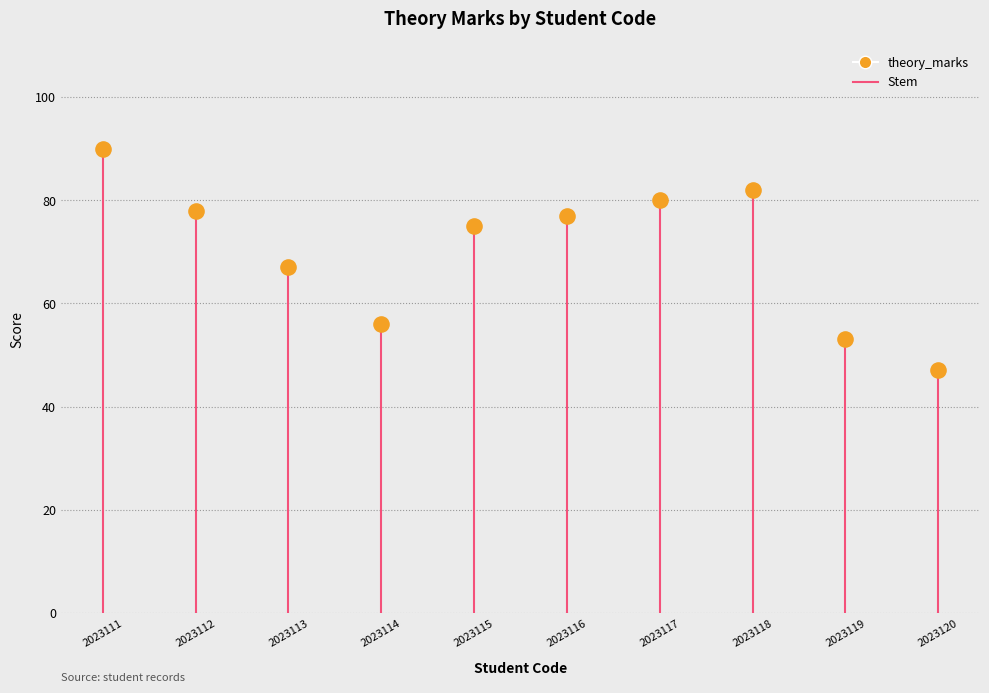

What is the range of Y values (max minus min)?

43